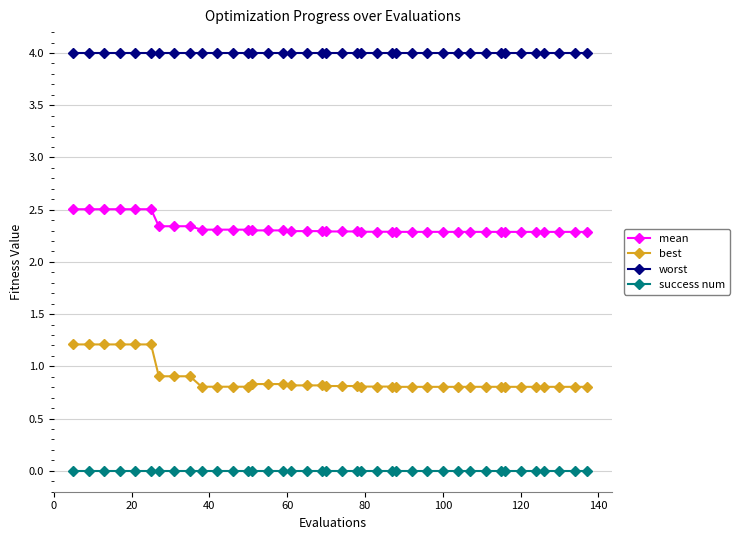

True or false: worst and best intersect in this chart.

False